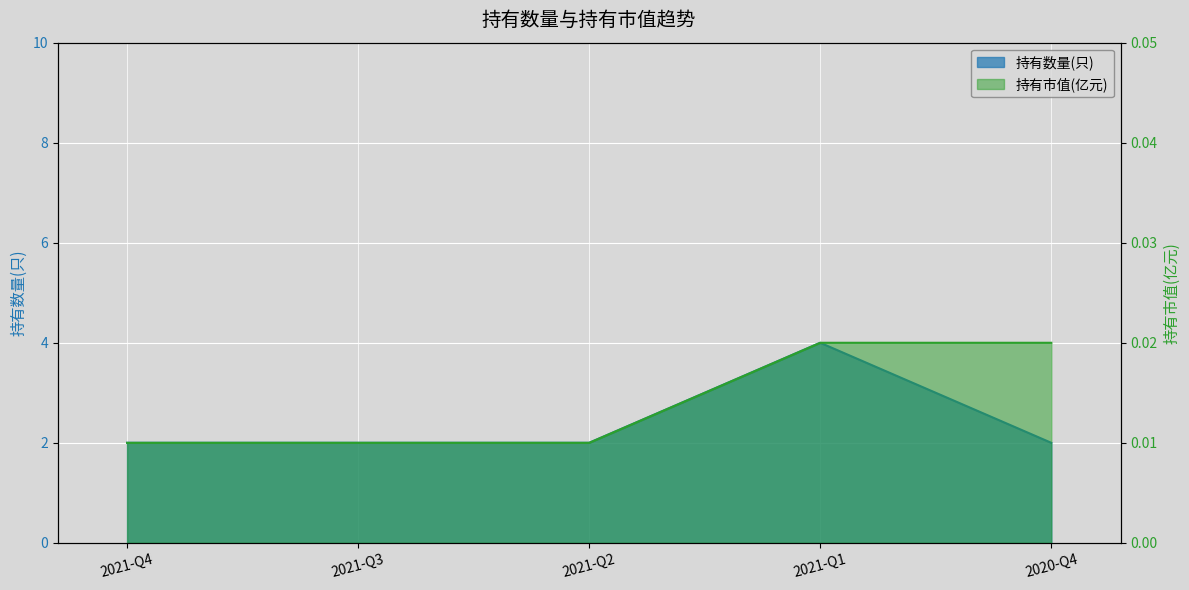

How many interior local peaks does the 持有数量(只) series have?

1